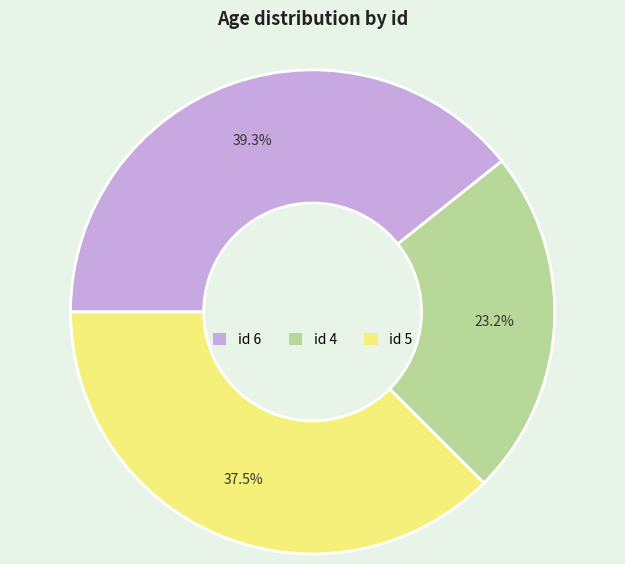

What percentage do id 4 and id 6 together represent?

62.5%